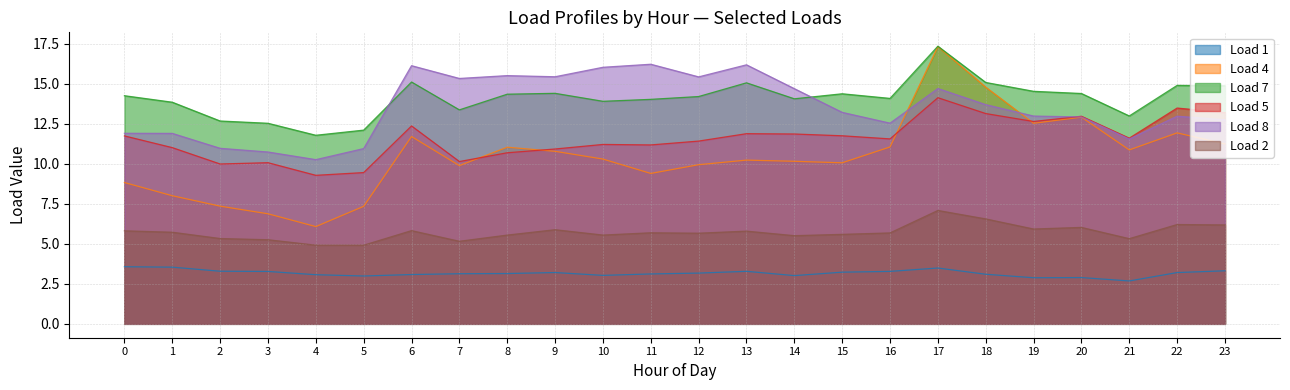

The Load 2 series shows 2.0 at 3. True or false?

False